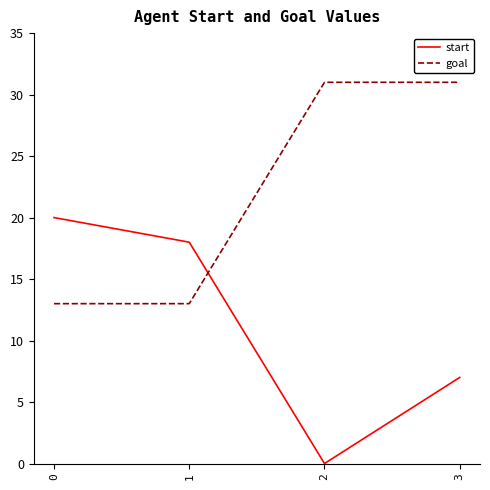

How many goal values are between 13 and 31?

4